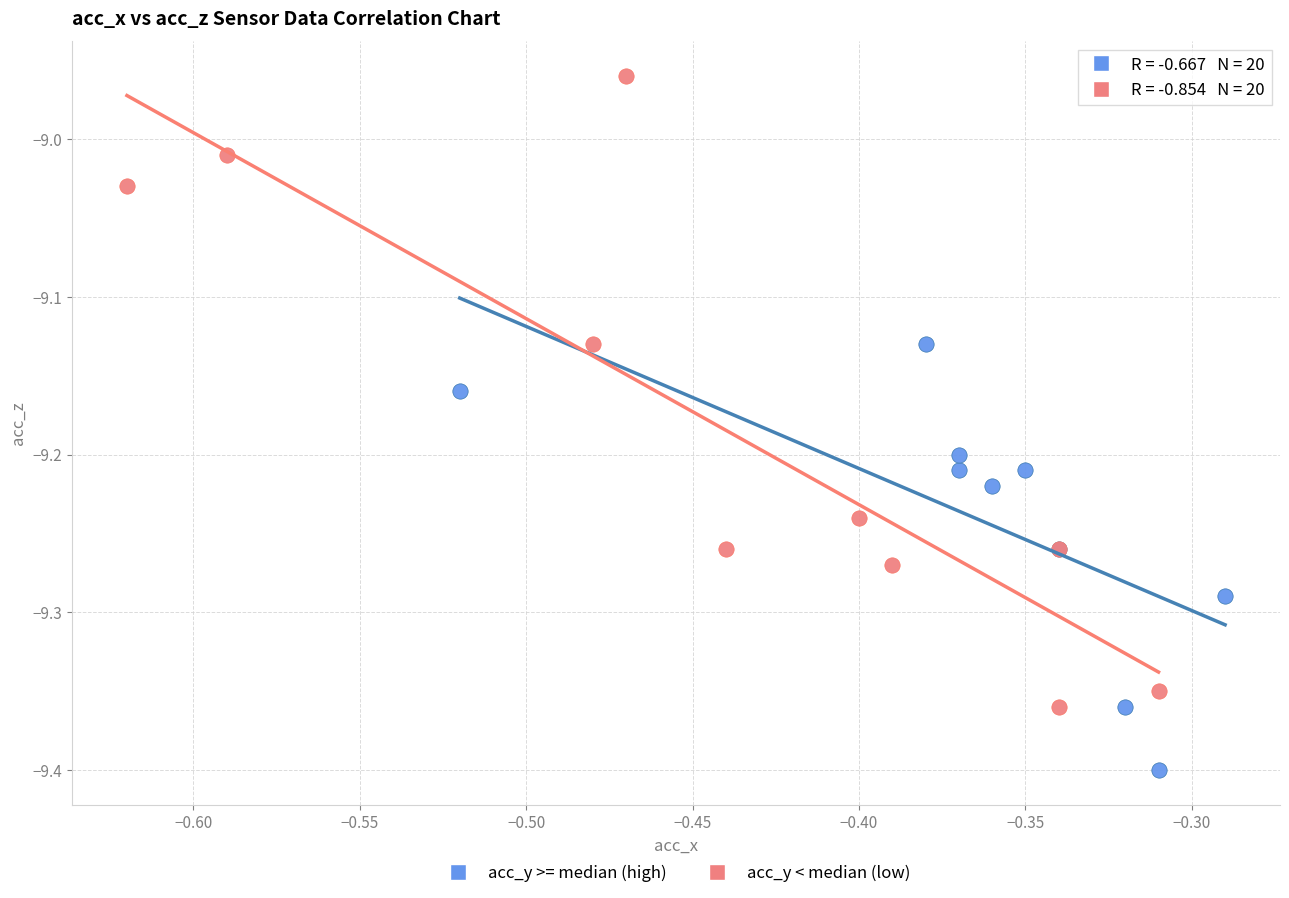

Which series contains the lowest Y value?

acc_y >= median (high)